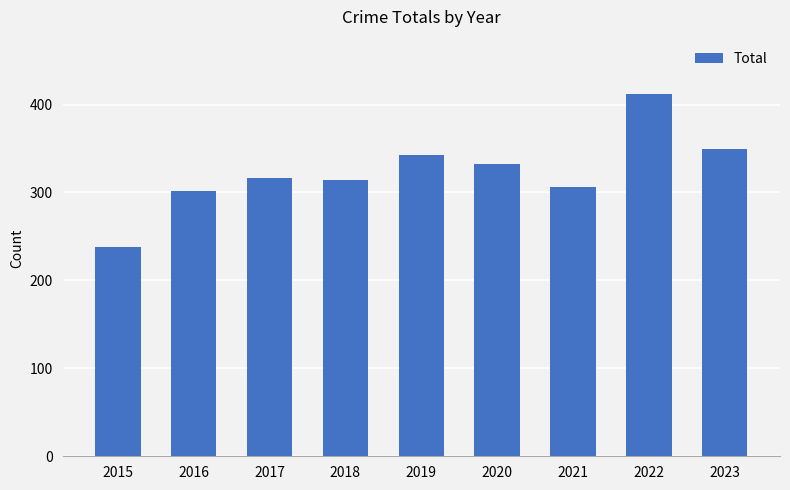

What is the value of the 9th bar from the left?

350